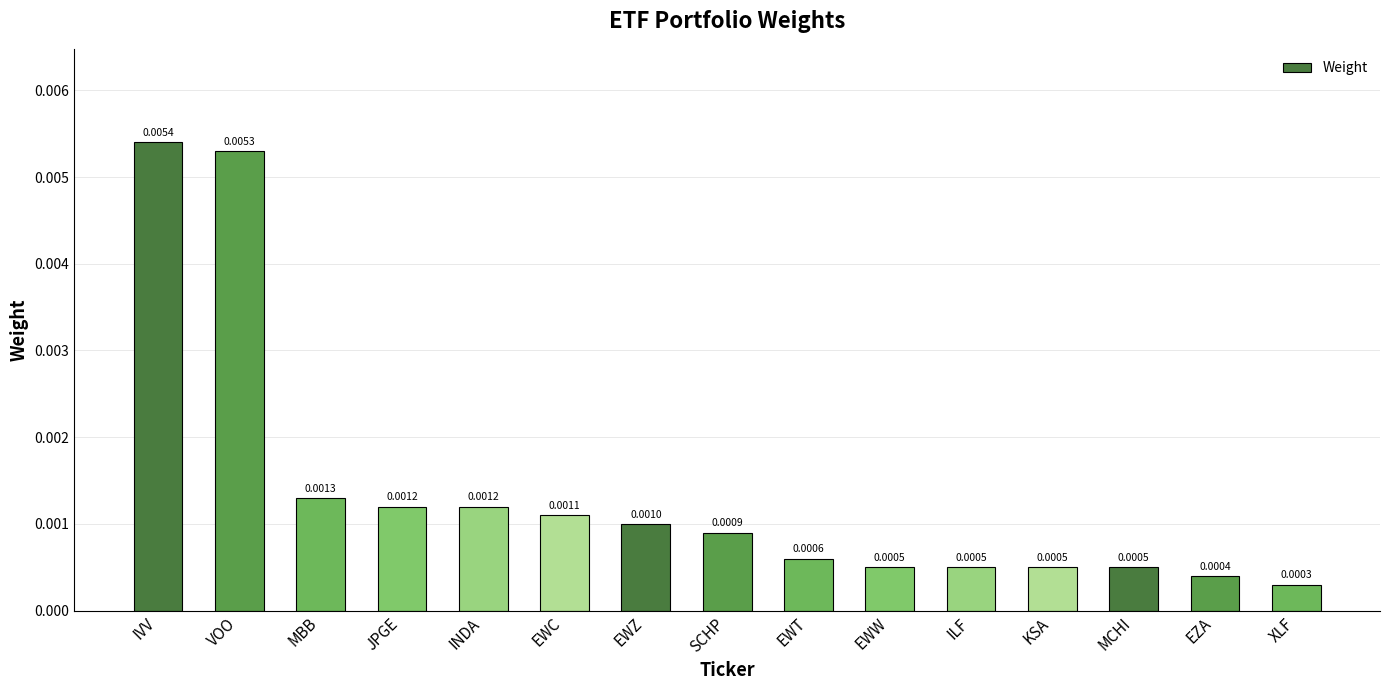

At which category does the chart reach its minimum across all series?

XLF